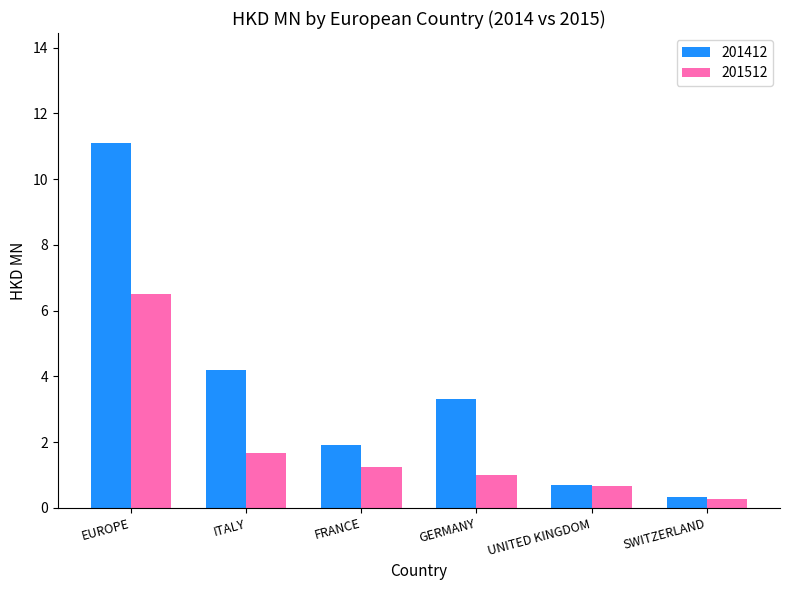

What is the average value of the 201412 series?

3.6